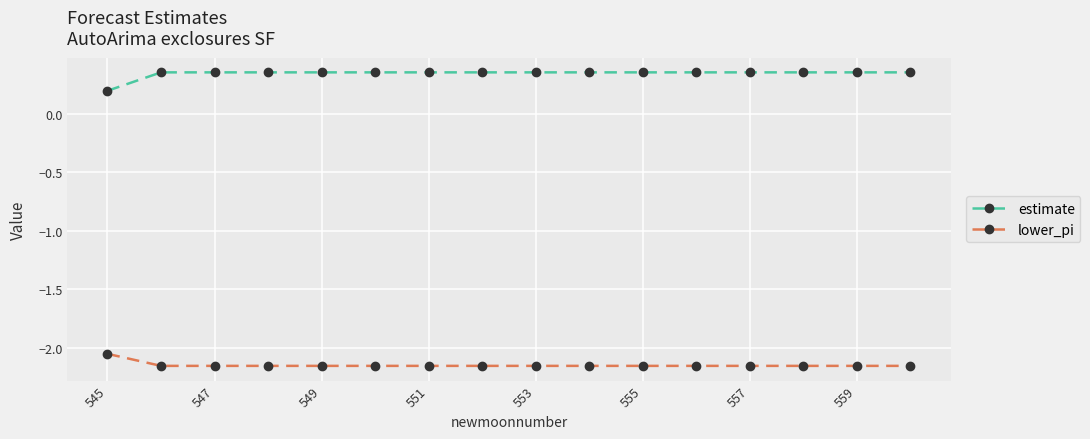

Which series has the largest total across all categories?

estimate